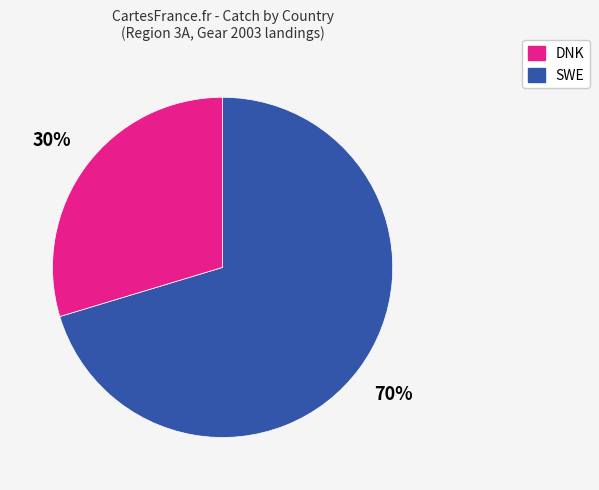

To the nearest percent, what is the average slice percentage?

50%